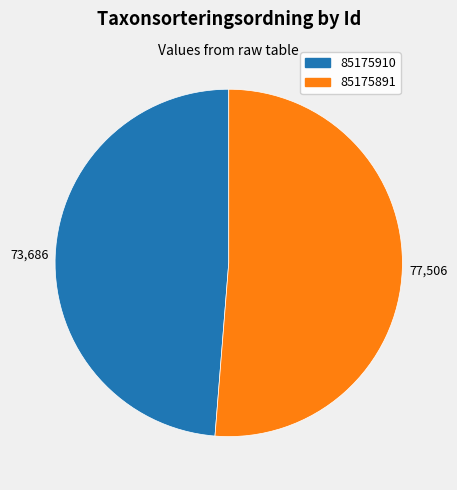

Which category accounts for the majority?

85175891